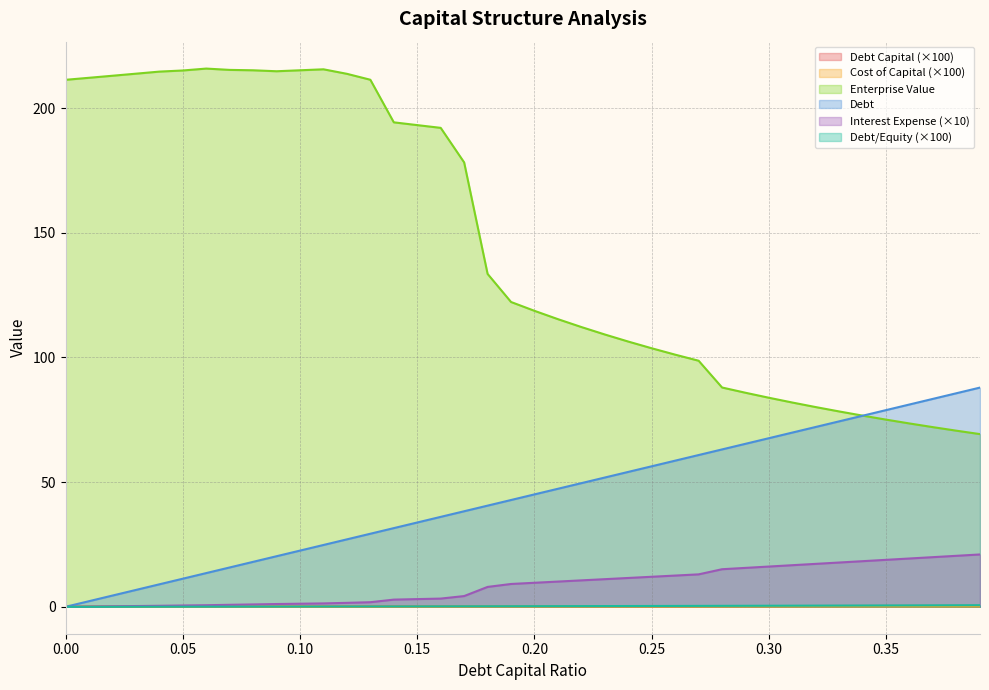

The debt series shows 4.5 at 0.02. True or false?

True